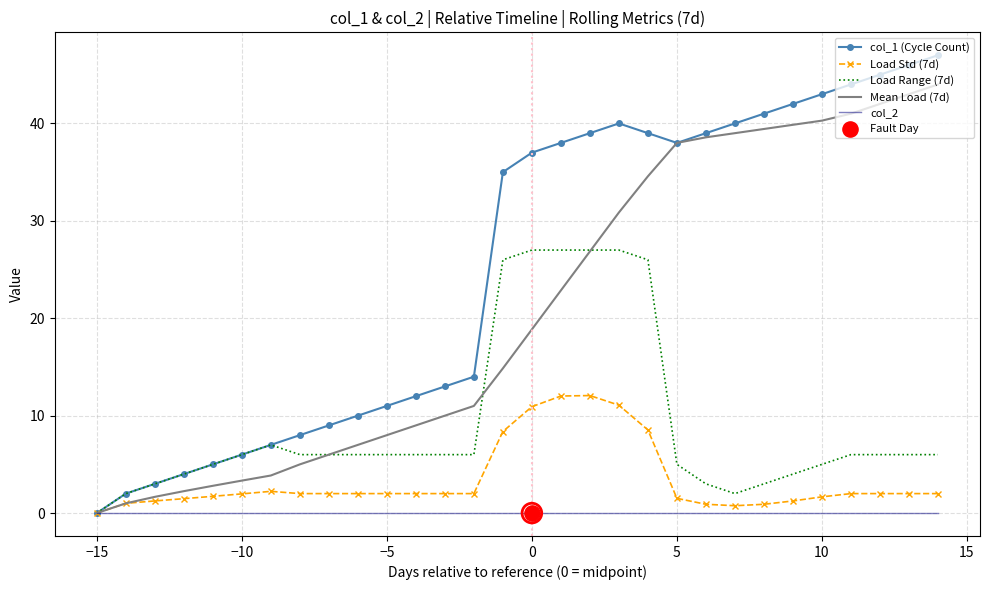

Which series has the largest total across all categories?

col_1 (Cycle Count)